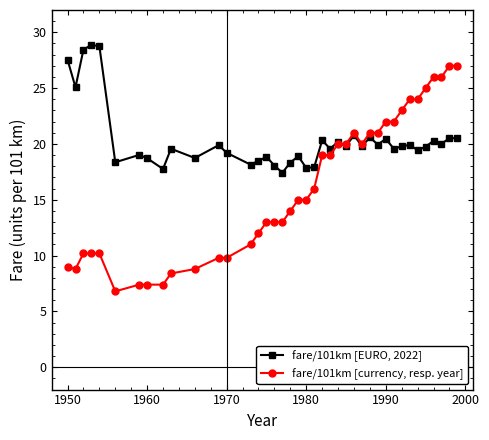

True or false: fare/101km [EURO, 2022] has more than 1 interior local peaks.

True